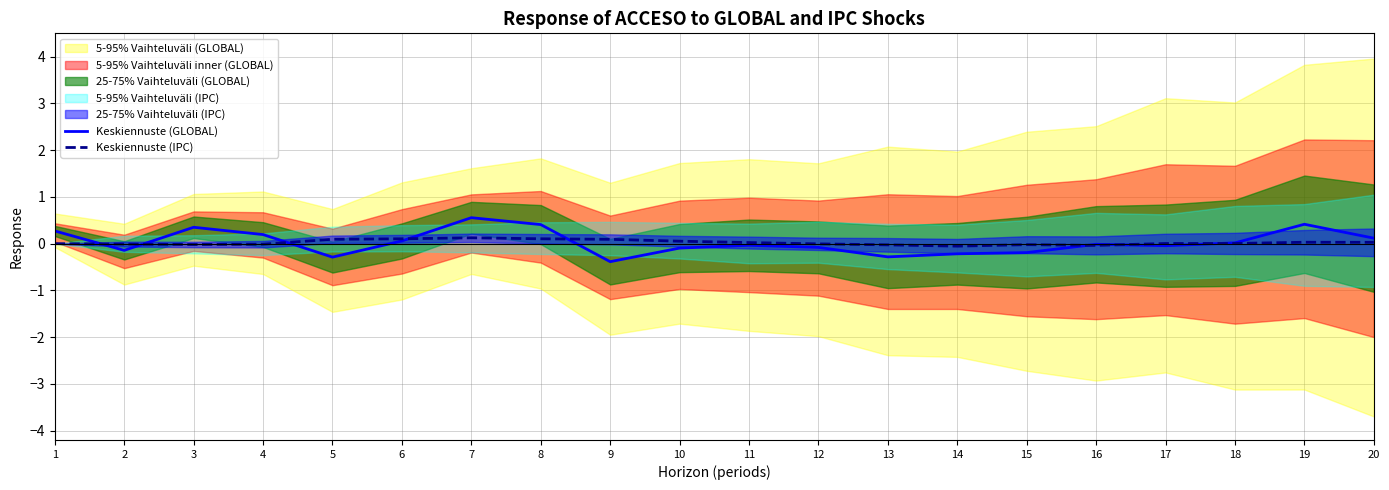

After their last crossing, which series has the higher values: Keskiennuste (IPC) or Keskiennuste (GLOBAL)?

Keskiennuste (GLOBAL)